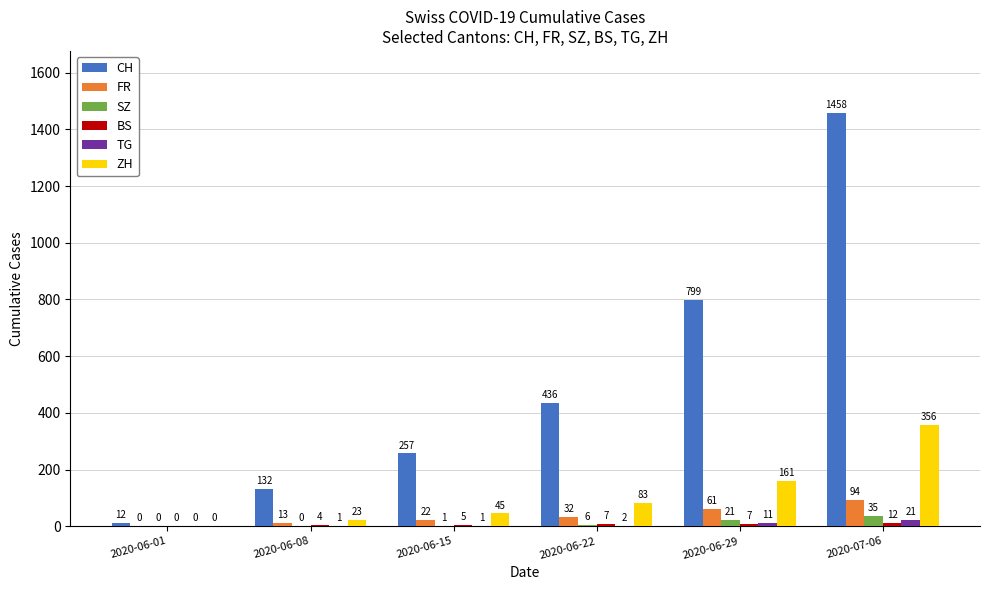

What value does the TG series have at 2020-06-29?

11